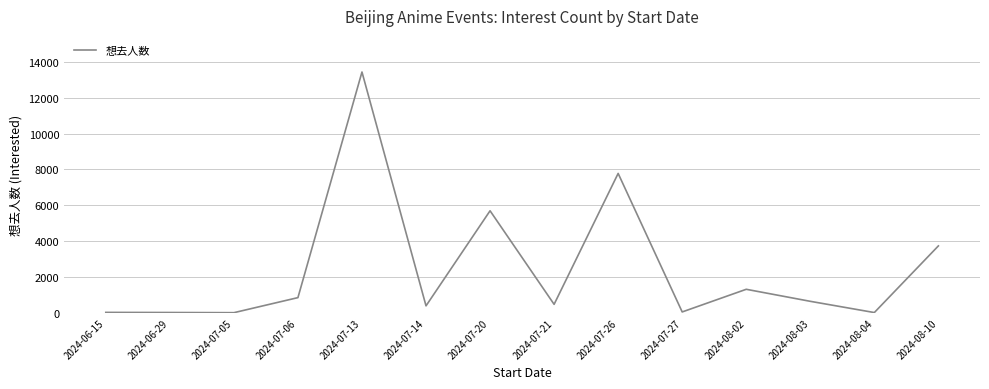

Is it true that the value at 2024-07-13 is 13437?

True